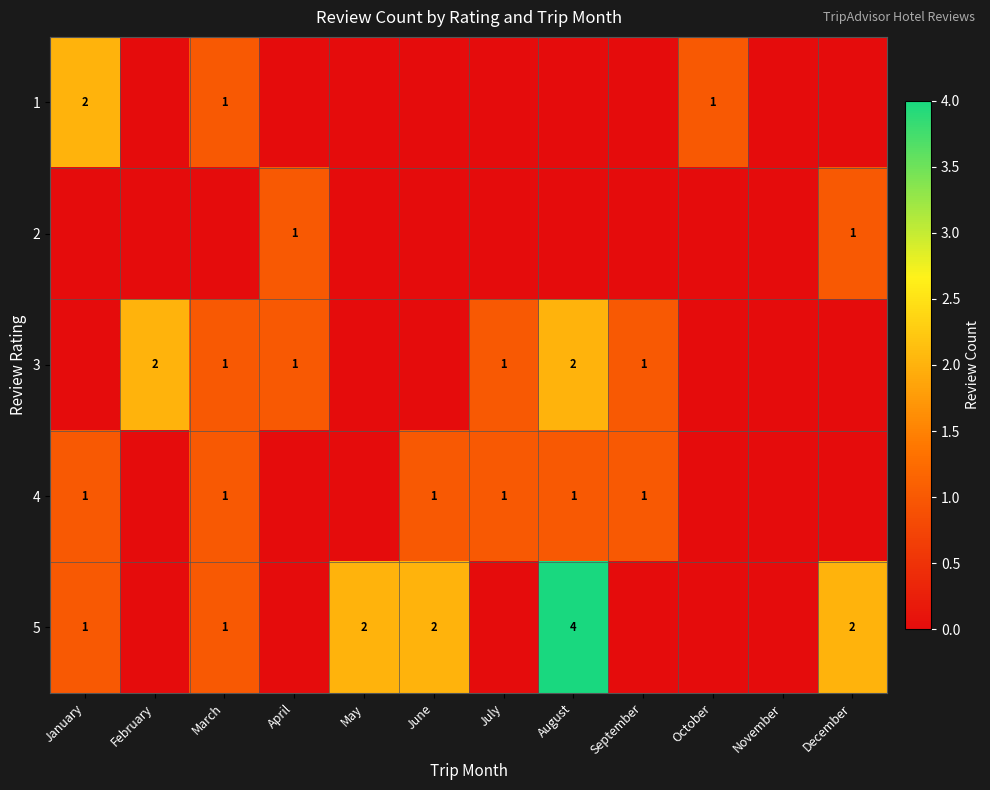

True or false: 4 has a value of 1 at July.

True